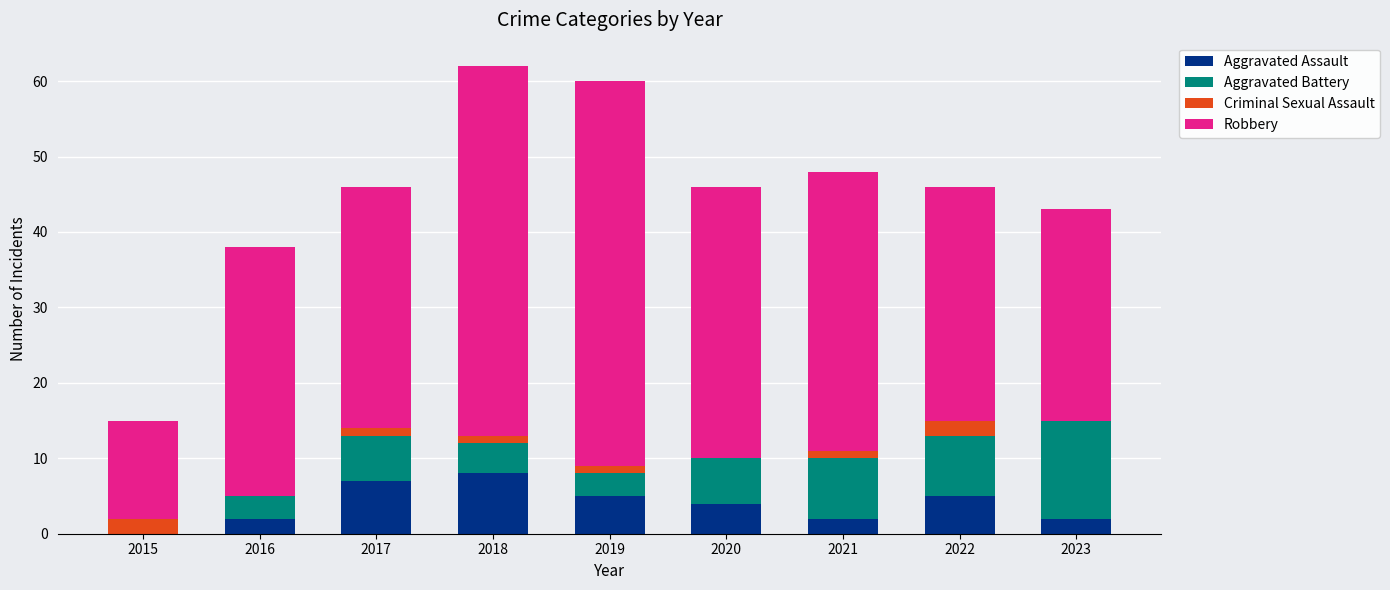

What is the sum of all Aggravated Assault values?

35